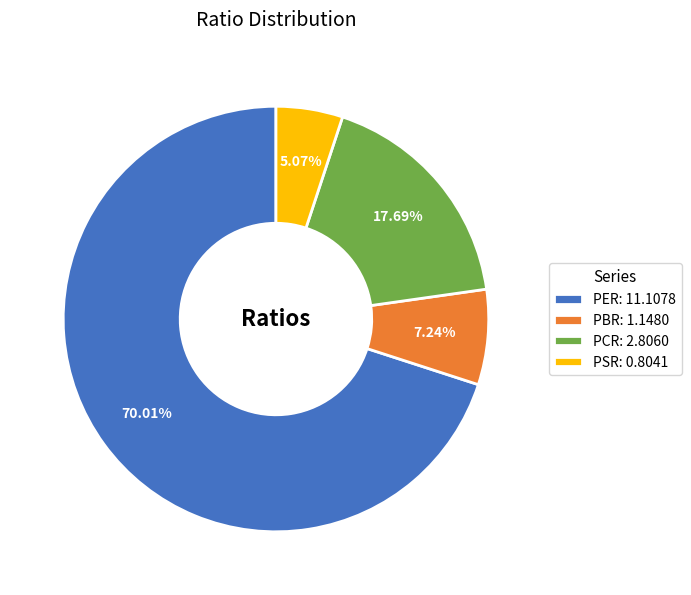

Is PER the majority of the pie?

Yes